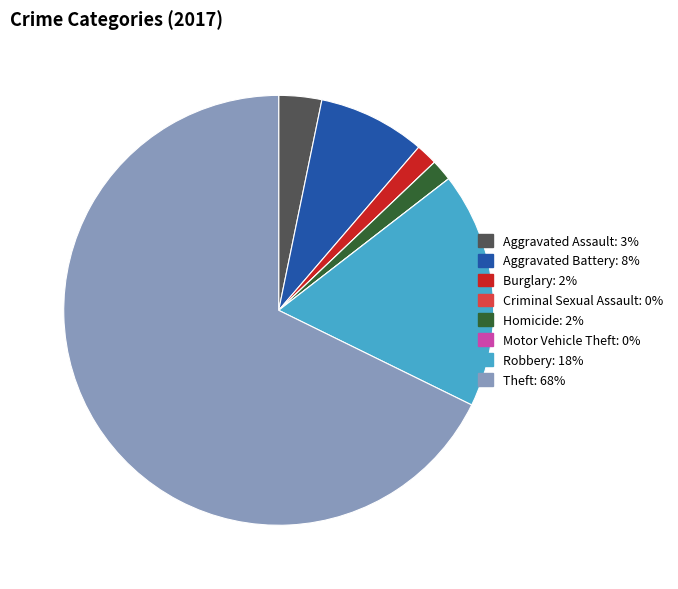

Is there any slice that represents more than half of the pie?

Yes